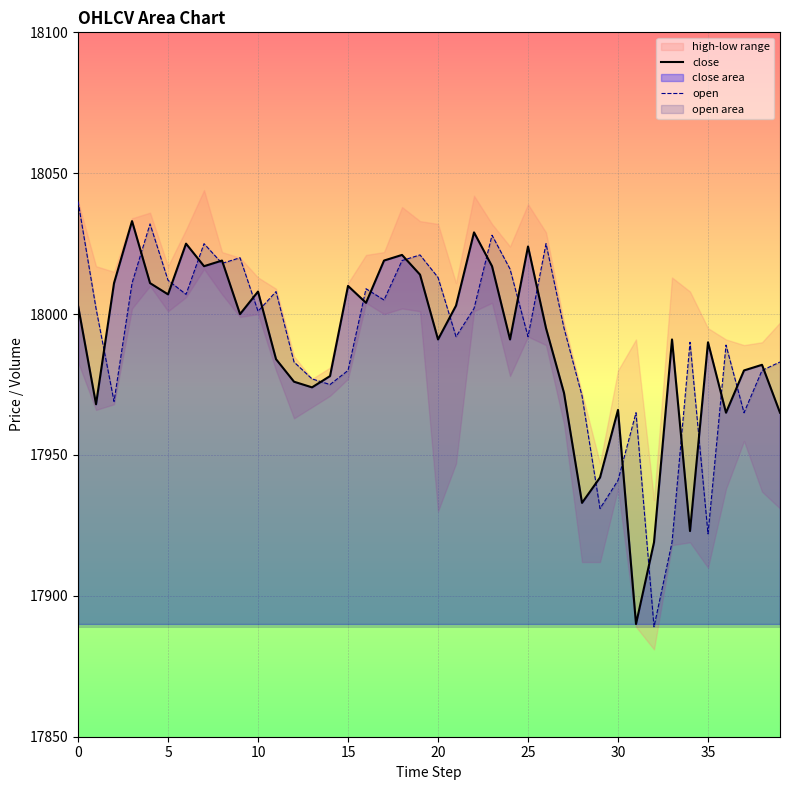

Where is close nearest to the value 17961?

36